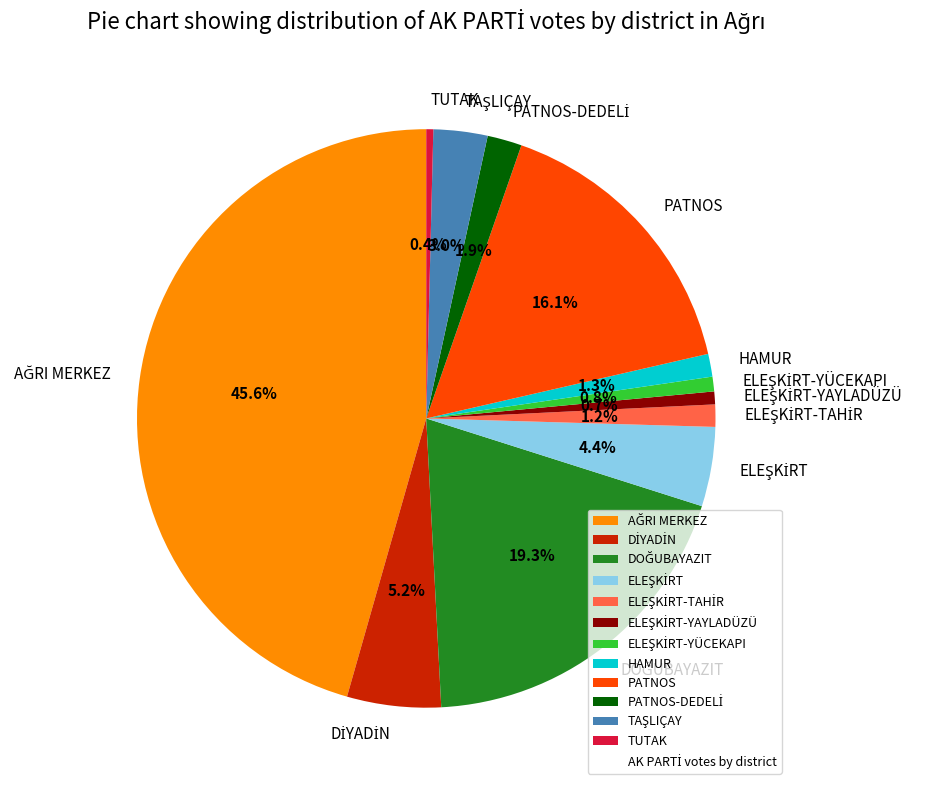

What percentage is NOT represented by TUTAK?

99.6%